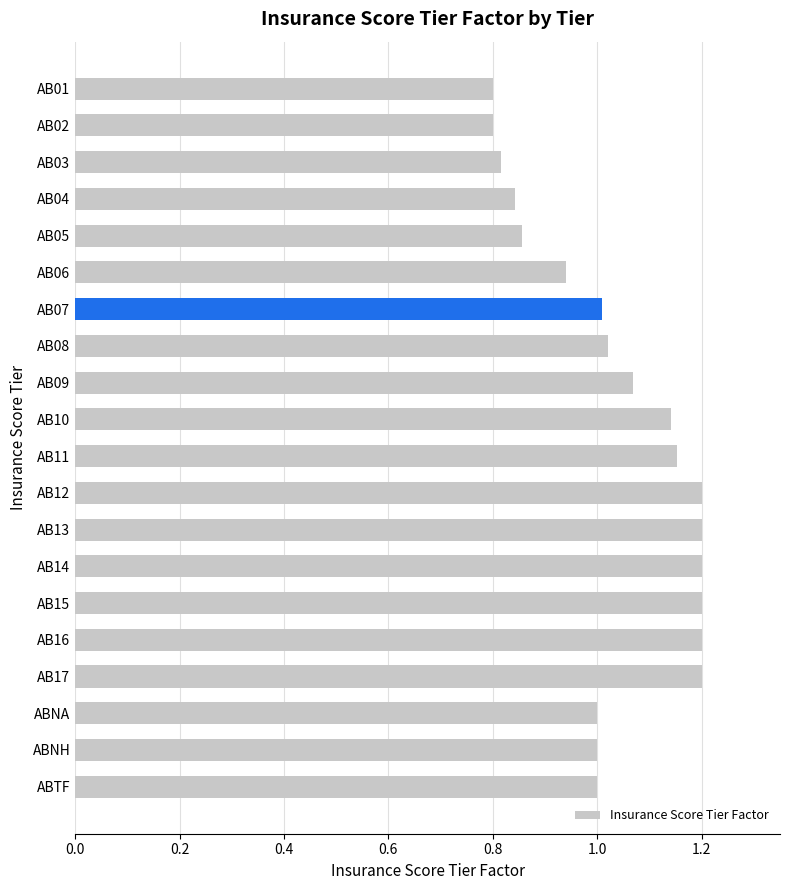

The chart shows a value of 1.5 at AB04. True or false?

False